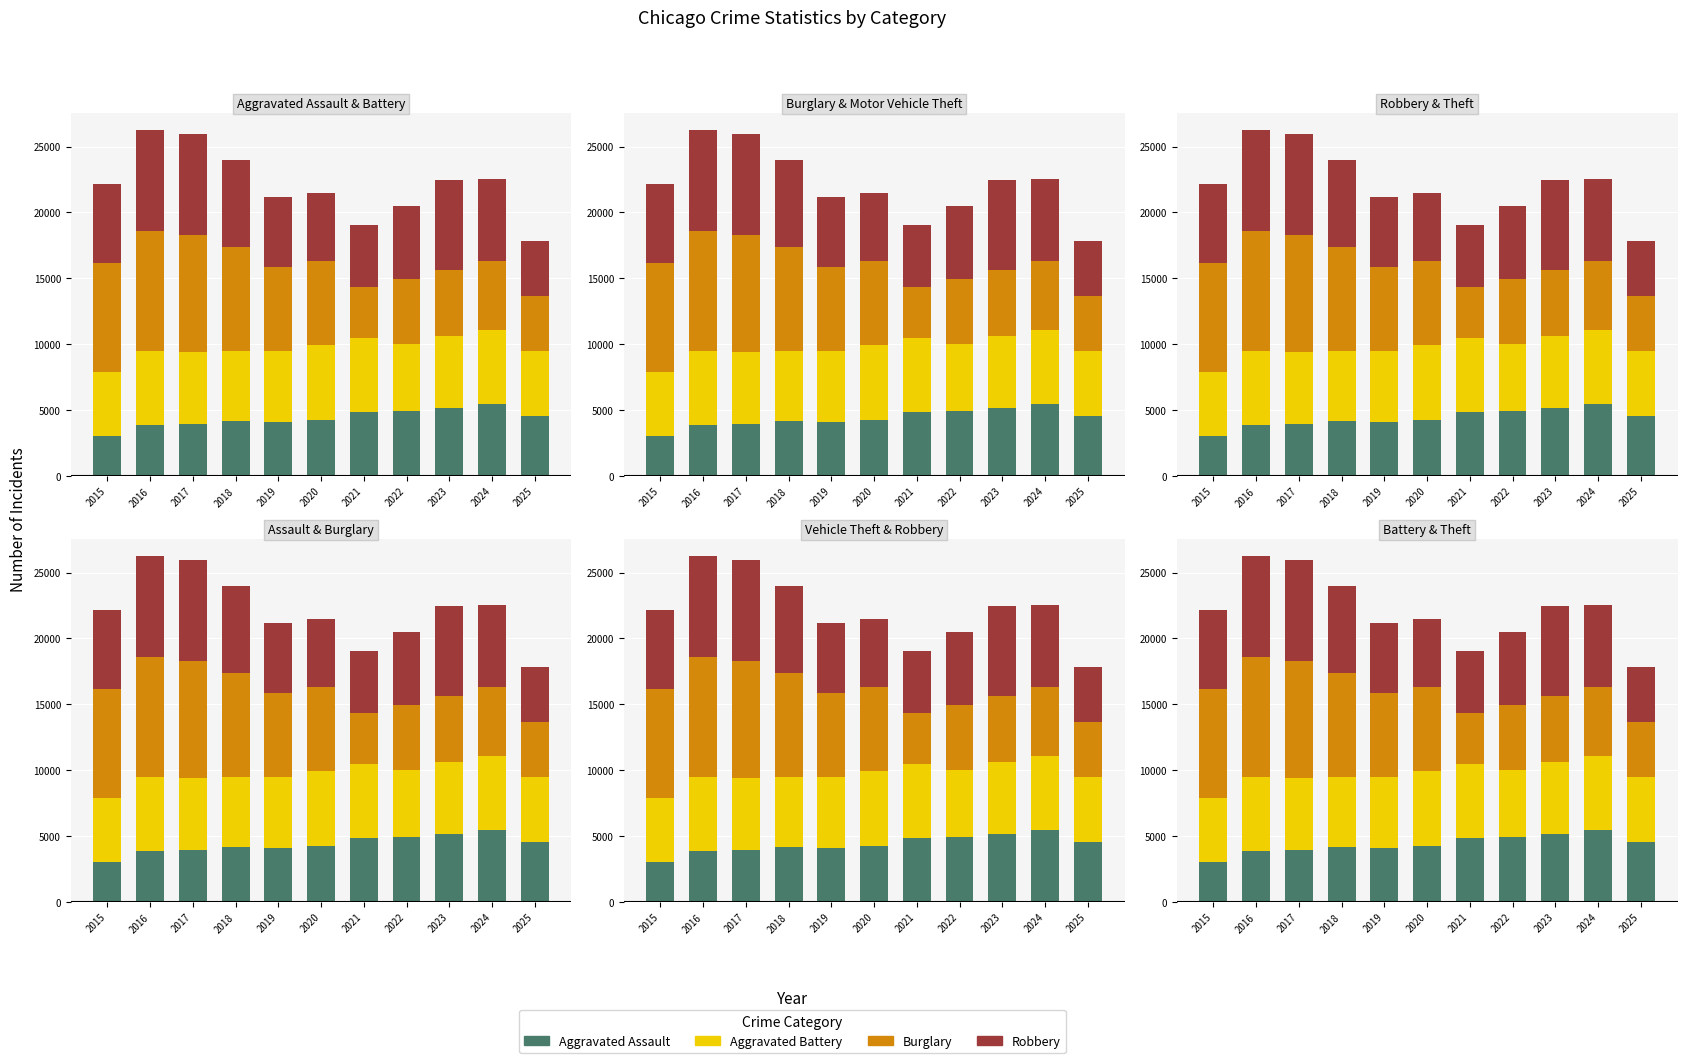

What is the difference between the Robbery values at 2017 and 2018?

1161